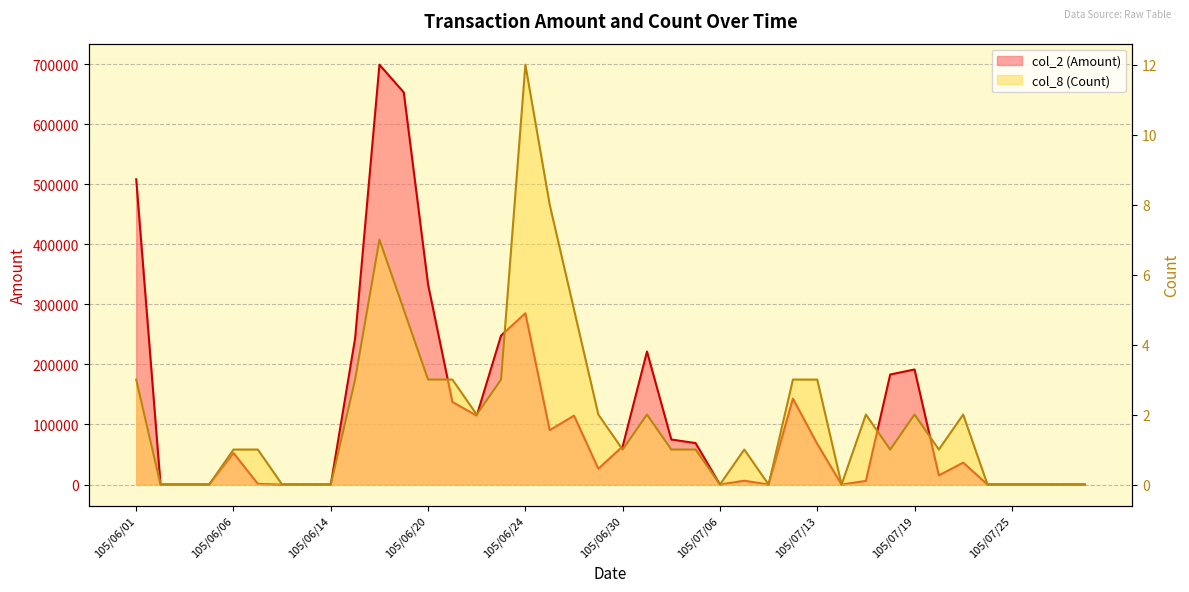

What position from the left is 105/07/06?

25